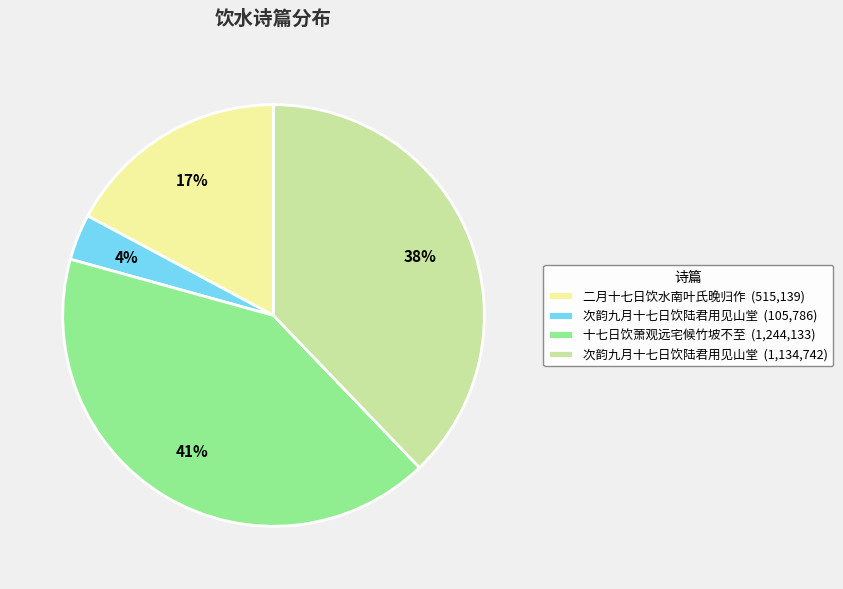

The 十七日饮萧观远宅候竹坡不至 (1,244,133) slice represents 49% of the pie. True or false?

False